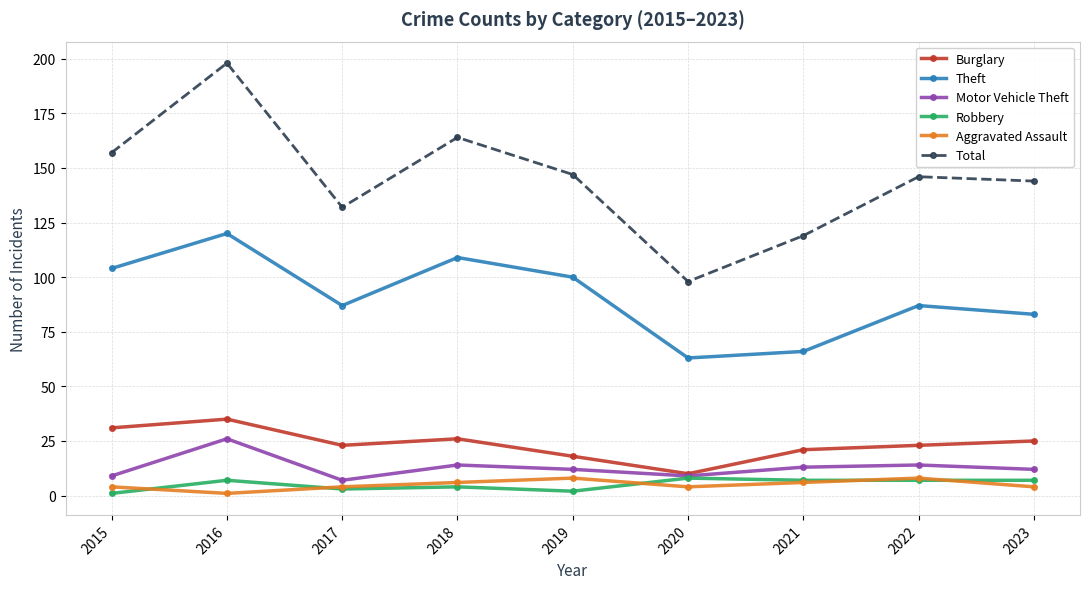

True or false: Theft and Motor Vehicle Theft cross at least once.

False